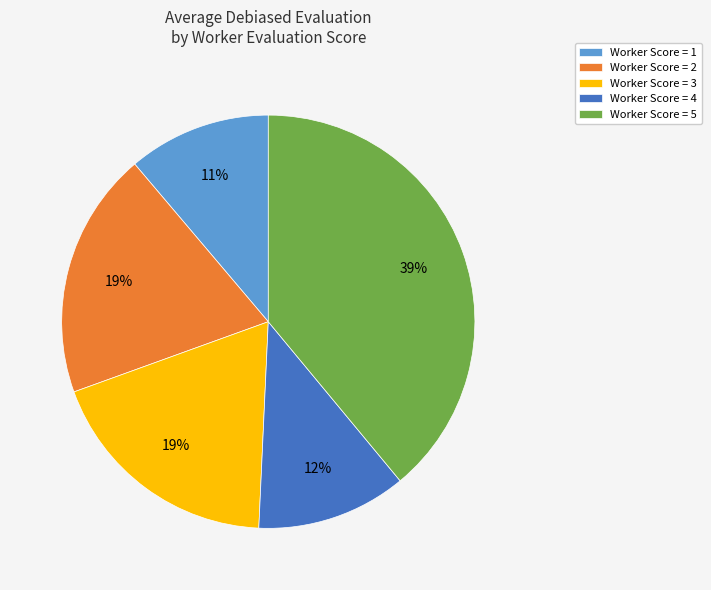

What percentage is the Worker Score = 3 slice, to the nearest percent?

19%